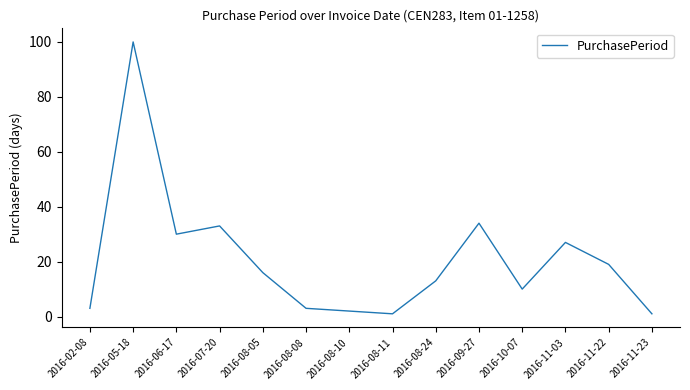

Which label corresponds to the largest value in the chart?

2016-05-18